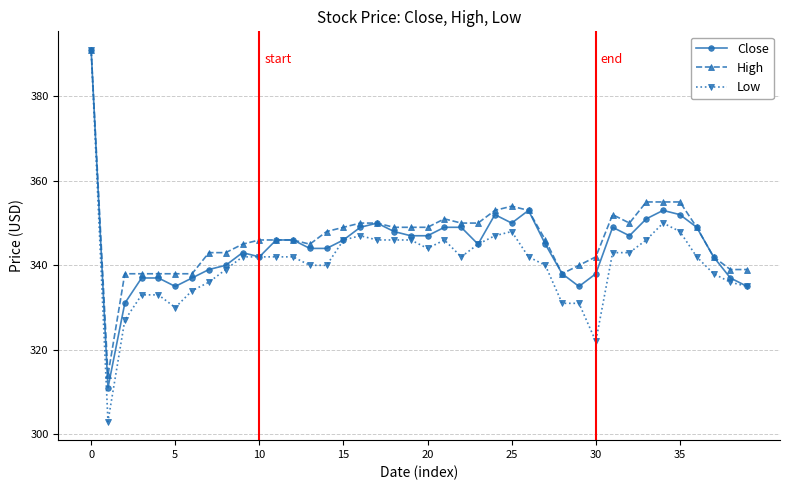

True or false: Close has more than 1 points higher than both neighbors.

True